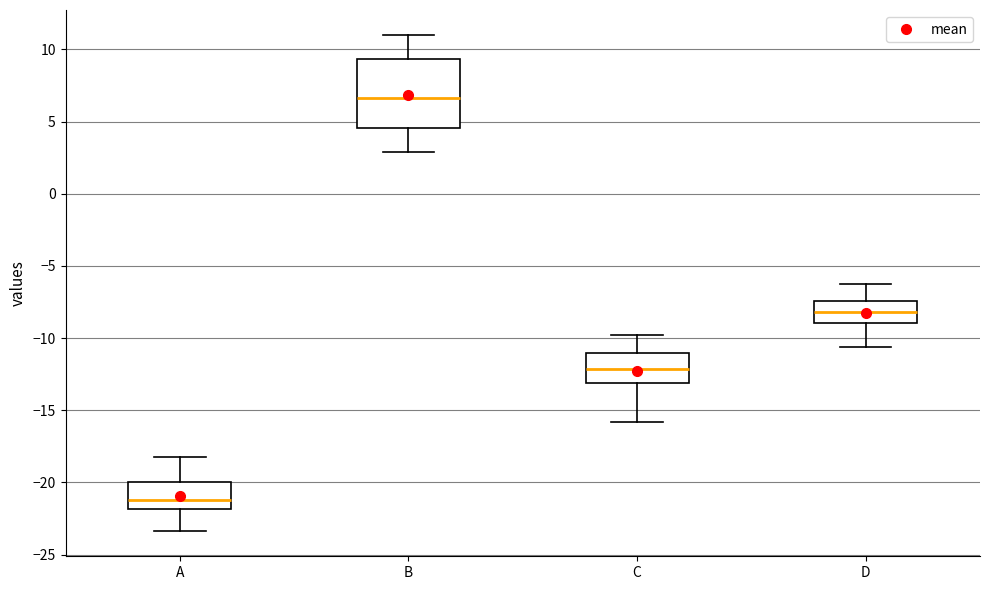

Reading left to right, transcribe this box plot: for each box, give where its median line is, the range the box spans, and where its two whiskers end, as read against the y-axis. The values are not printed on the chart, so give them approximately, as read against the axis.

A: median -21.0, box -22.0 to -20.0, whiskers -23.5 to -18.0
B: median 6.5, box 4.5 to 9.5, whiskers 3.0 to 11.0
C: median -12.0, box -13.0 to -11.0, whiskers -16.0 to -10.0
D: median -8.0, box -9.0 to -7.5, whiskers -10.5 to -6.5